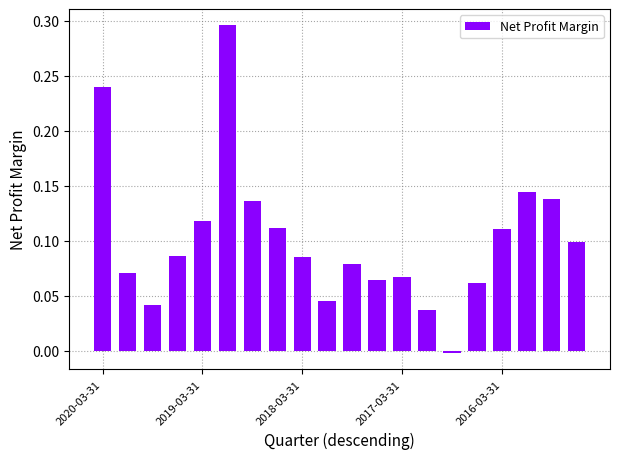

At which label is the value closest to 0?

14